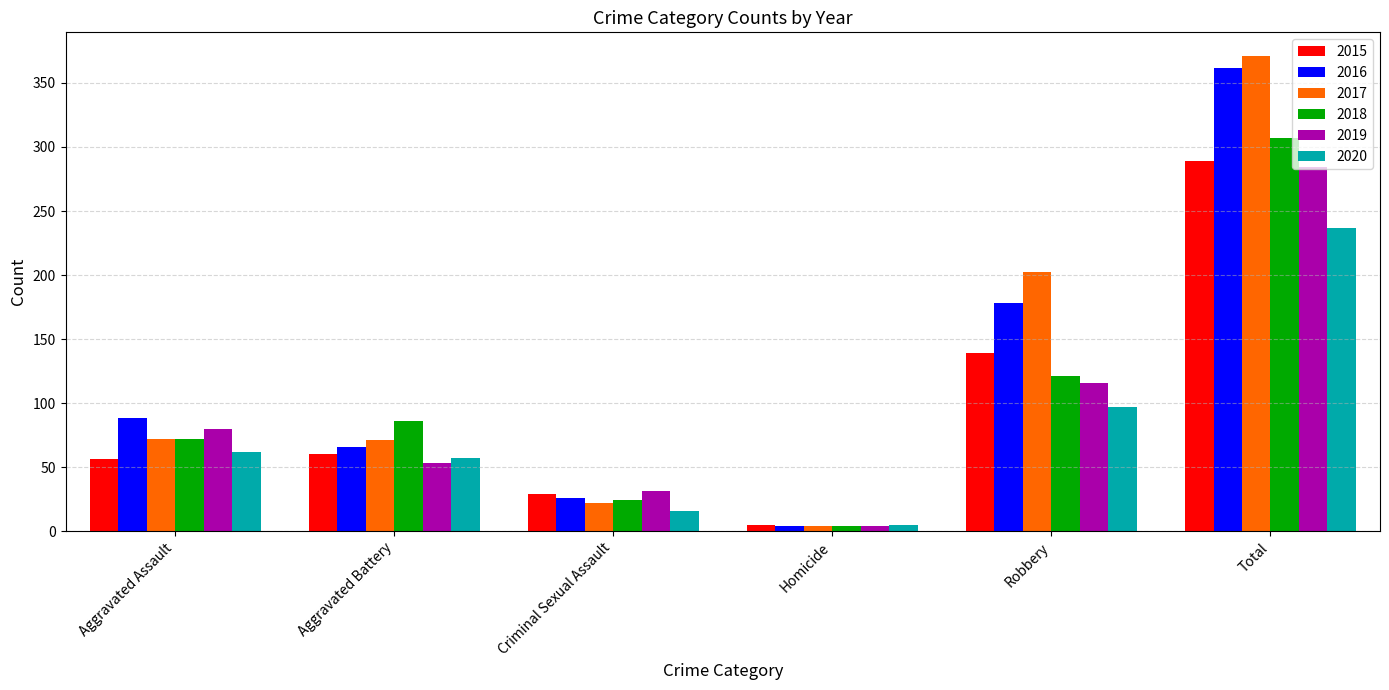

What position from the right is Total?

1